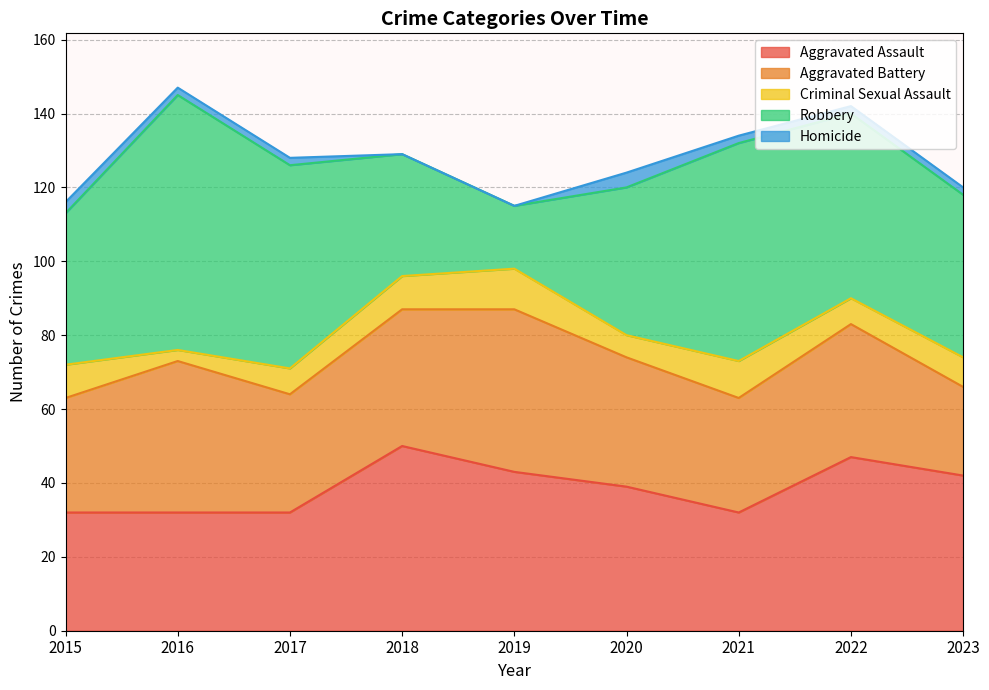

How many values in the Robbery series exceed 44?

4